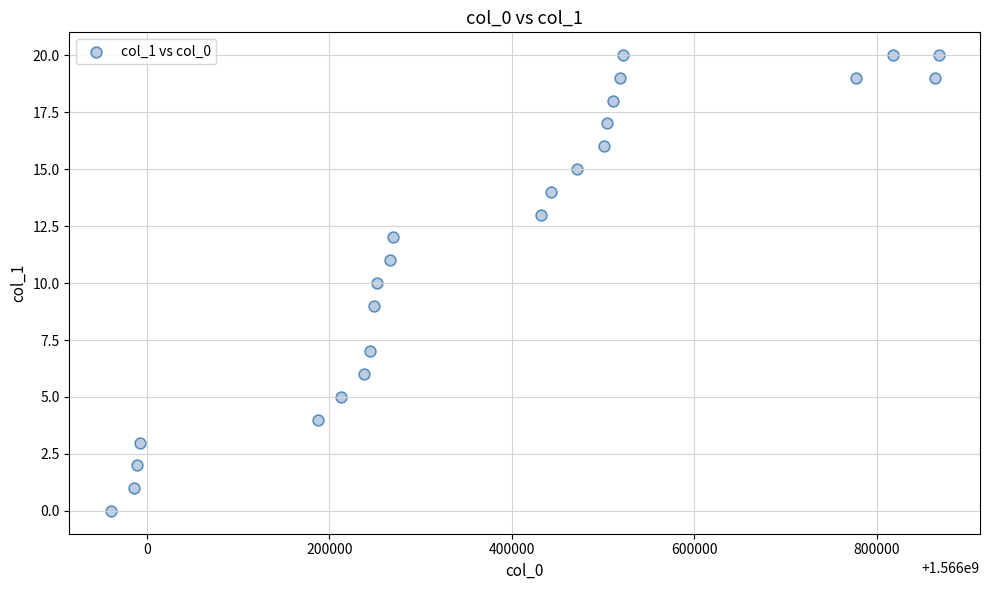

What is the range of Y values (max minus min)?

20